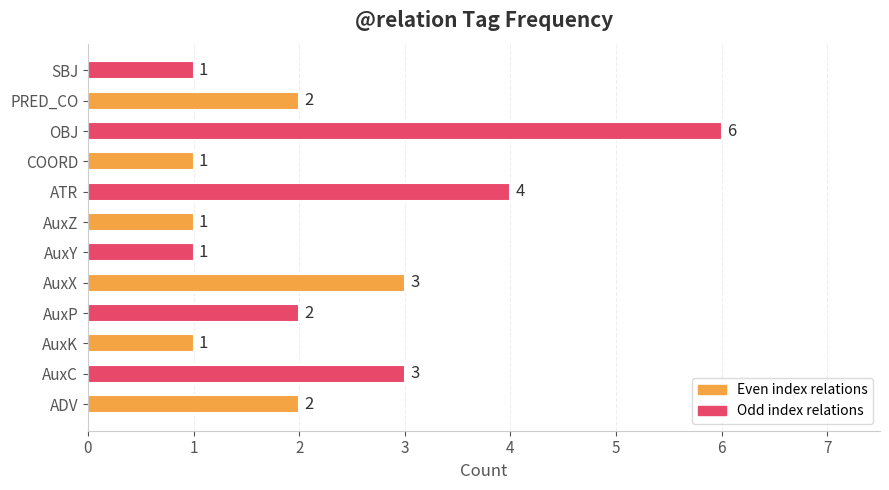

Reading bottom to top, extract all data points from this chart.

ADV=2	AuxC=3	AuxK=1	AuxP=2	AuxX=3	AuxY=1	AuxZ=1	ATR=4	COORD=1	OBJ=6	PRED_CO=2	SBJ=1